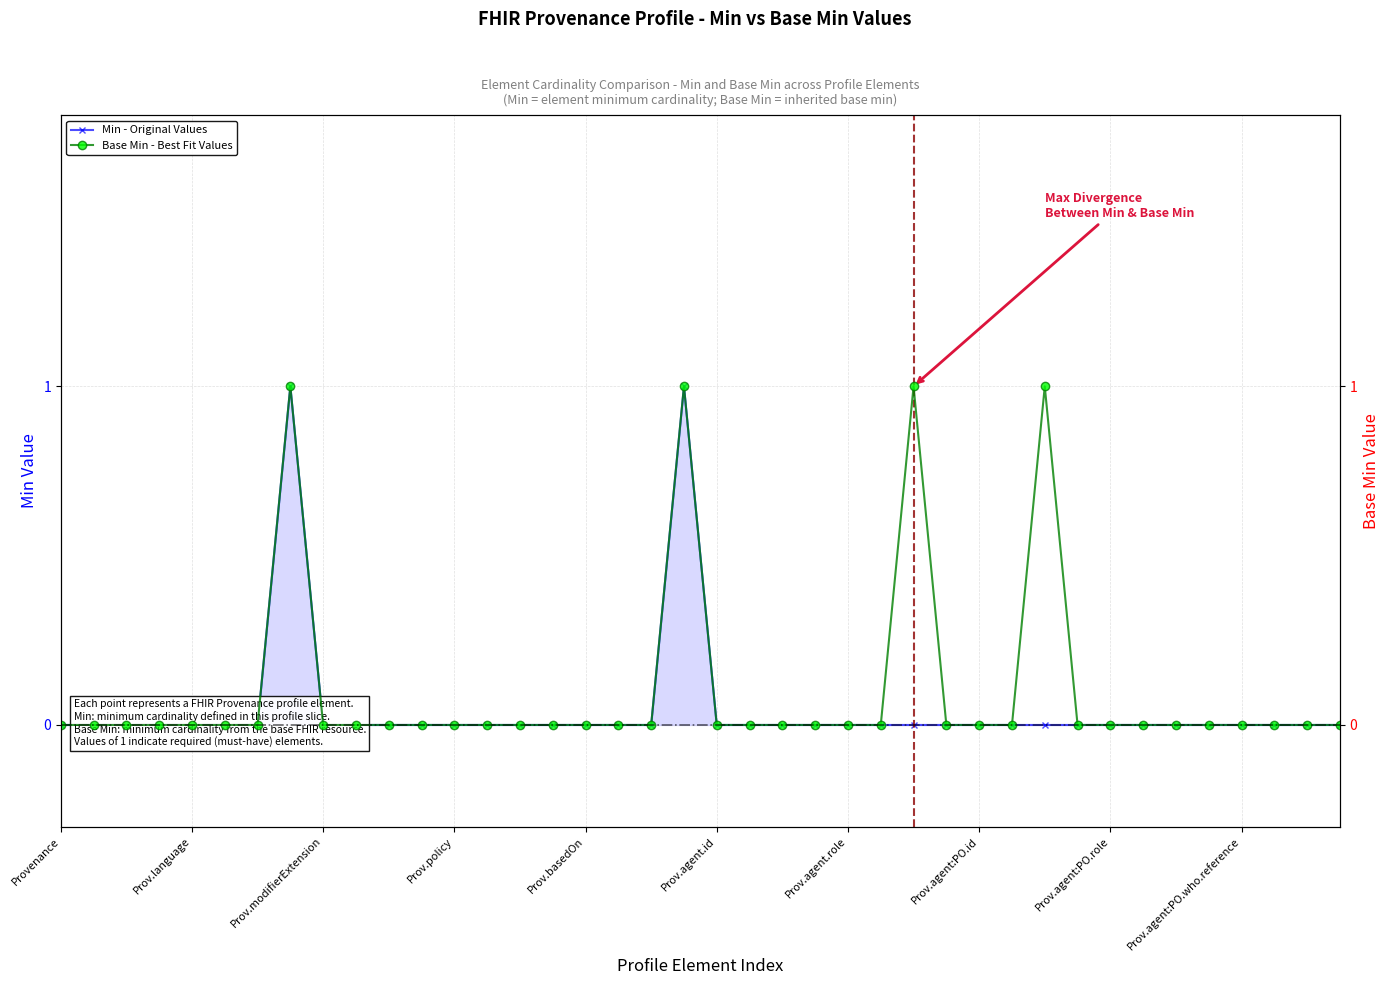

How many positive values does the Base Min series have?

4